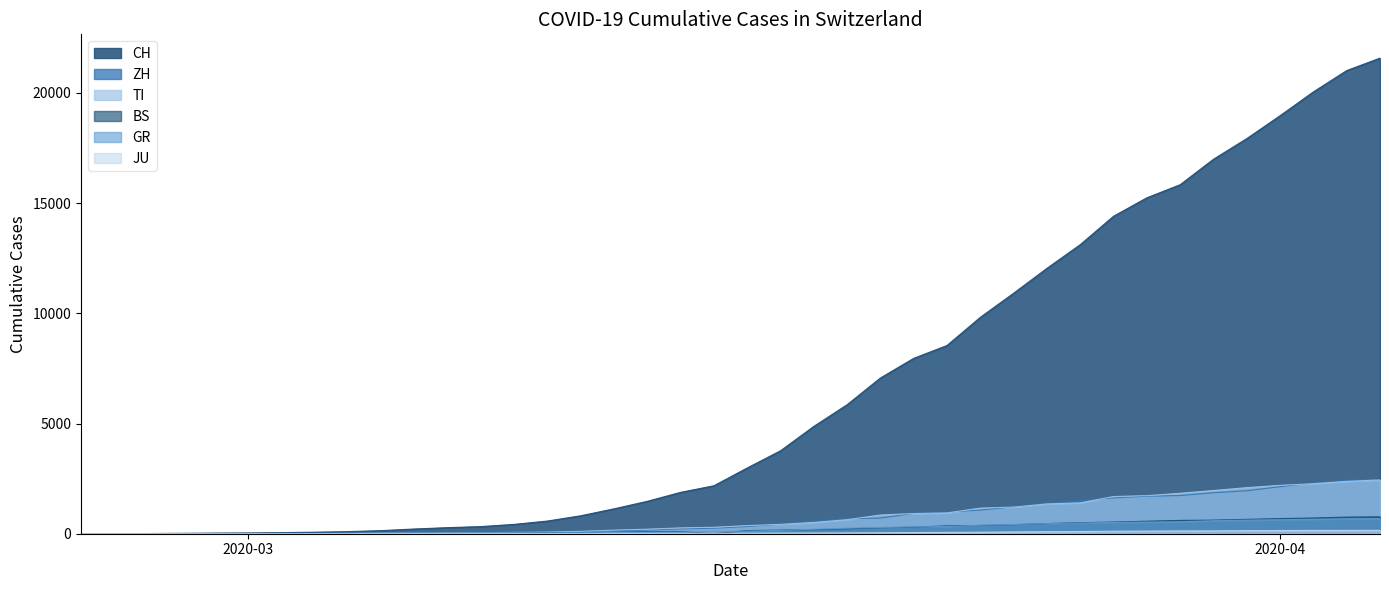

What is the difference between the maximum and minimum values in the CH series?

21583